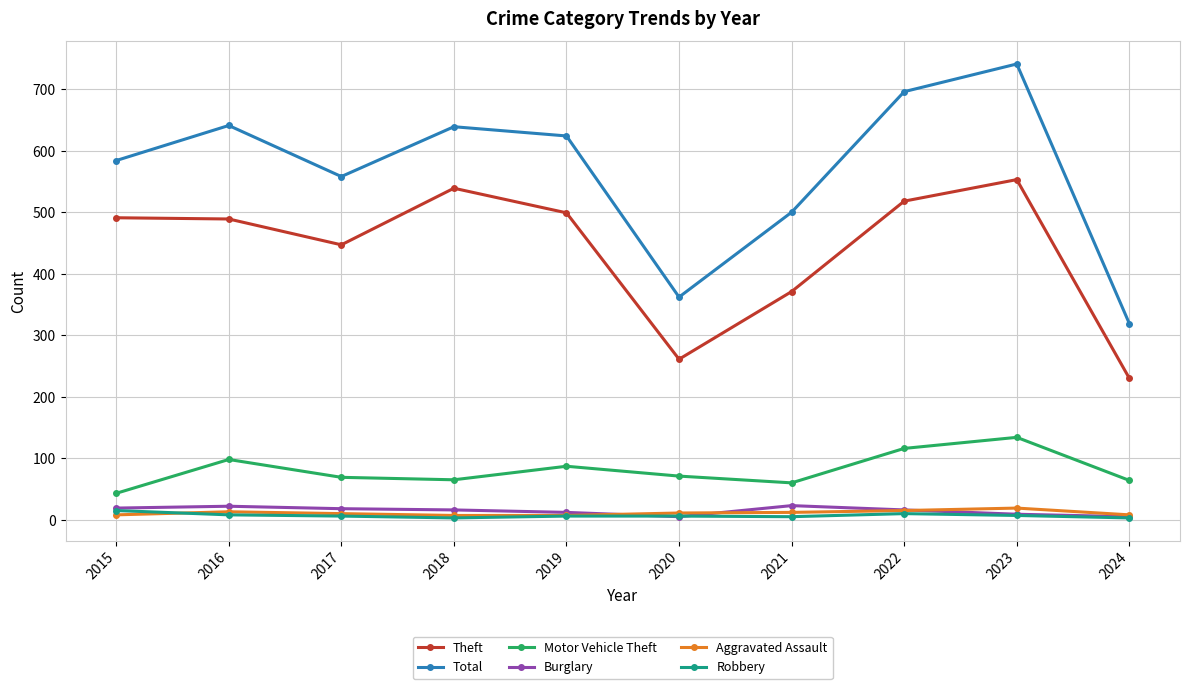

What is the greatest value displayed?

741